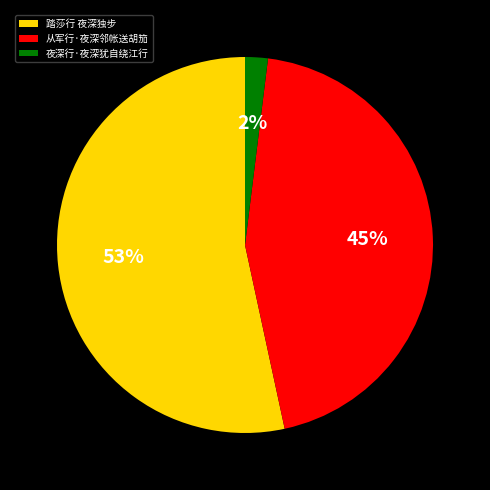

Is the sum of 从军行·夜深邻帐送胡笳 and 踏莎行 夜深独步 greater than half?

Yes